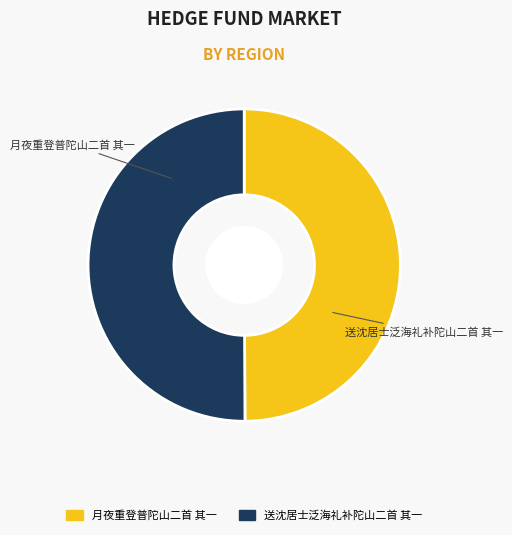

Approximately how many times larger is the value at 月夜重登普陀山二首 其一 compared to 送沈居士泛海礼补陀山二首 其一?

1.0